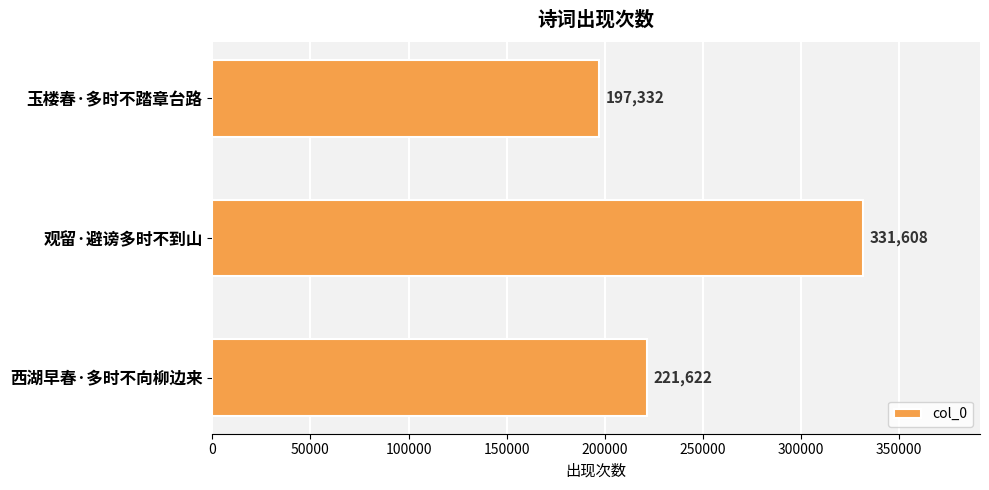

How many values are between 197332 and 331608?

3